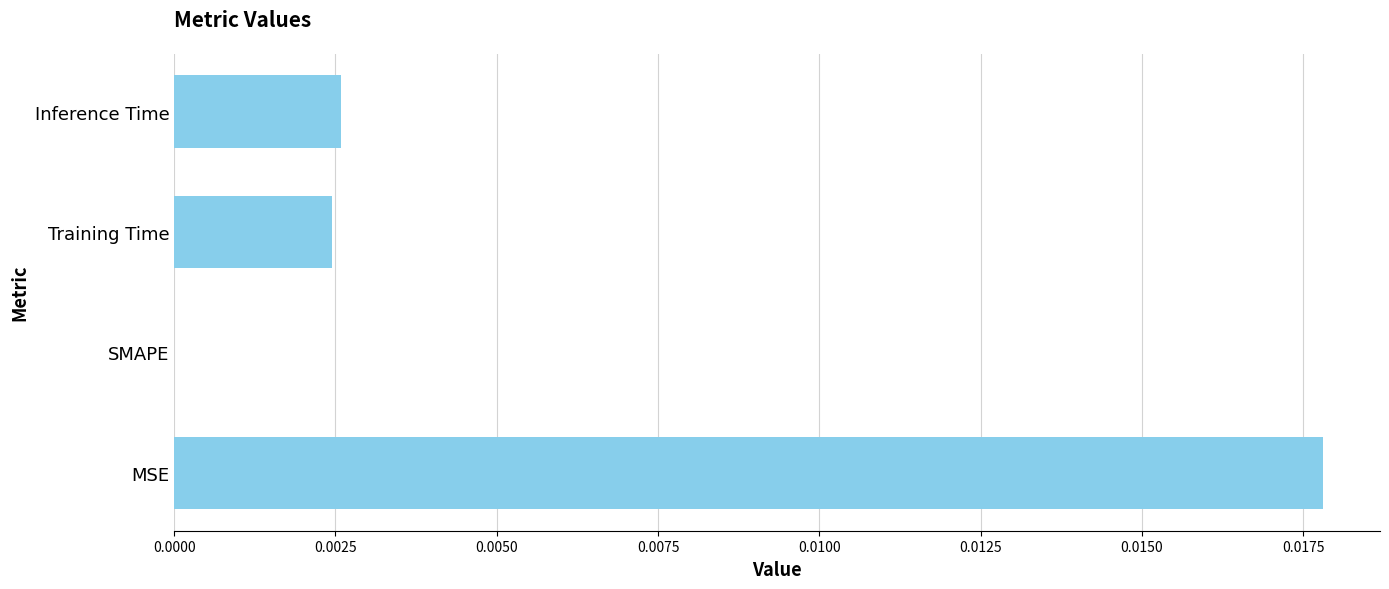

How many values exceed 0?

3